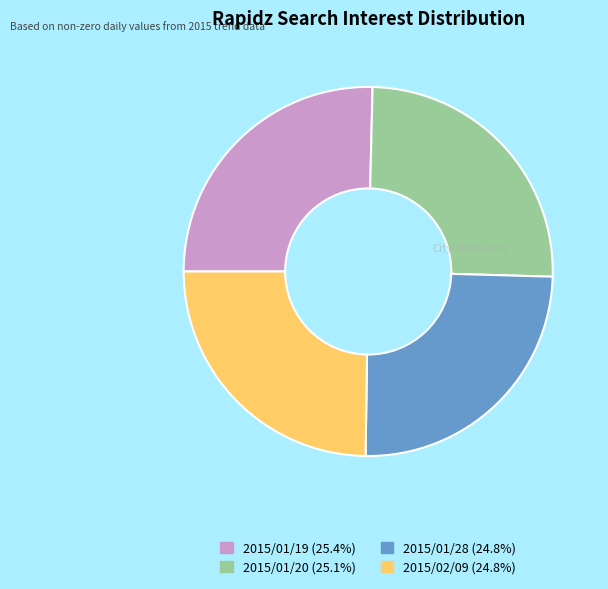

Does 2015/01/28 account for over 50% of the chart?

No